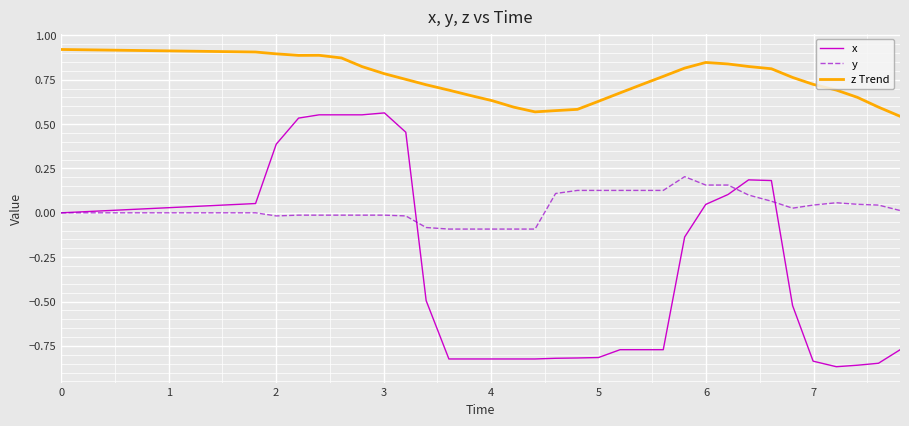

True or false: z Trend and y cross at least once.

False